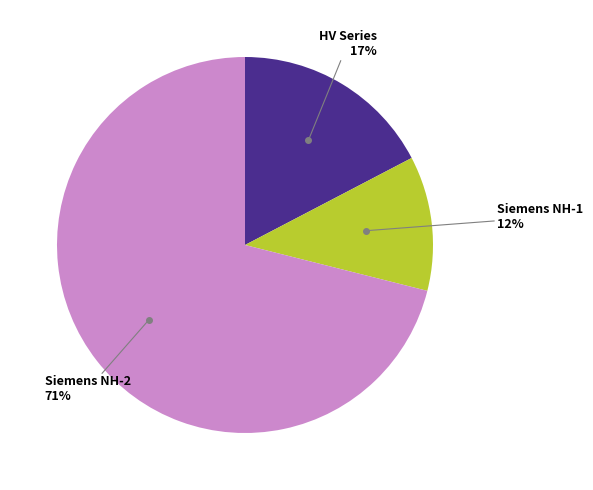

To the nearest percent, what is the average slice percentage?

33%